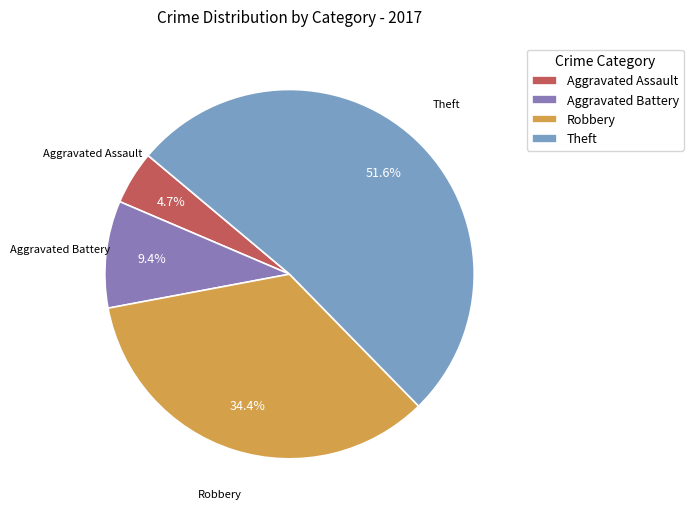

How many slices are in this pie chart?

4